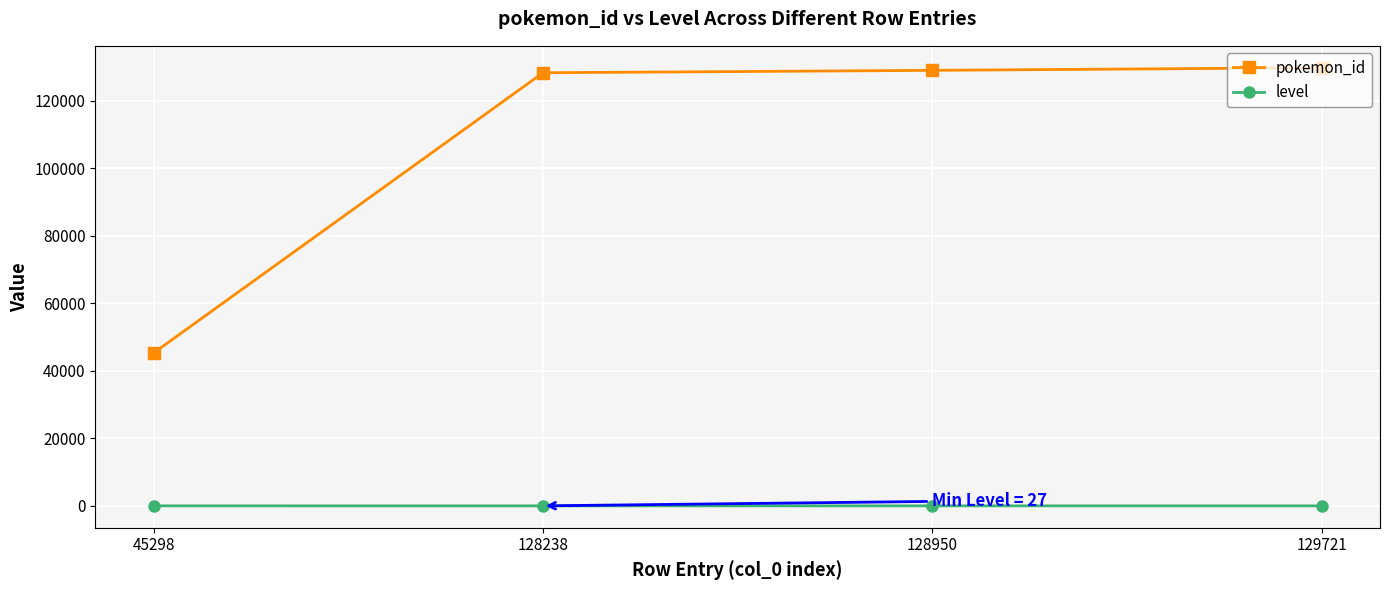

True or false: pokemon_id has more than 1 points higher than both neighbors.

False